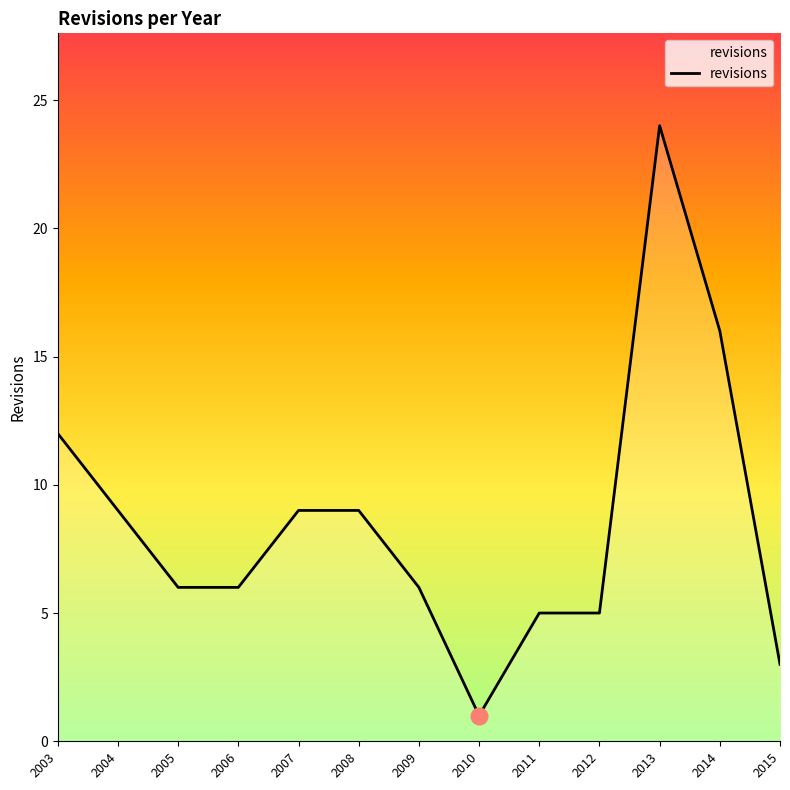

Which has a higher value, 2006 or 2011?

2006